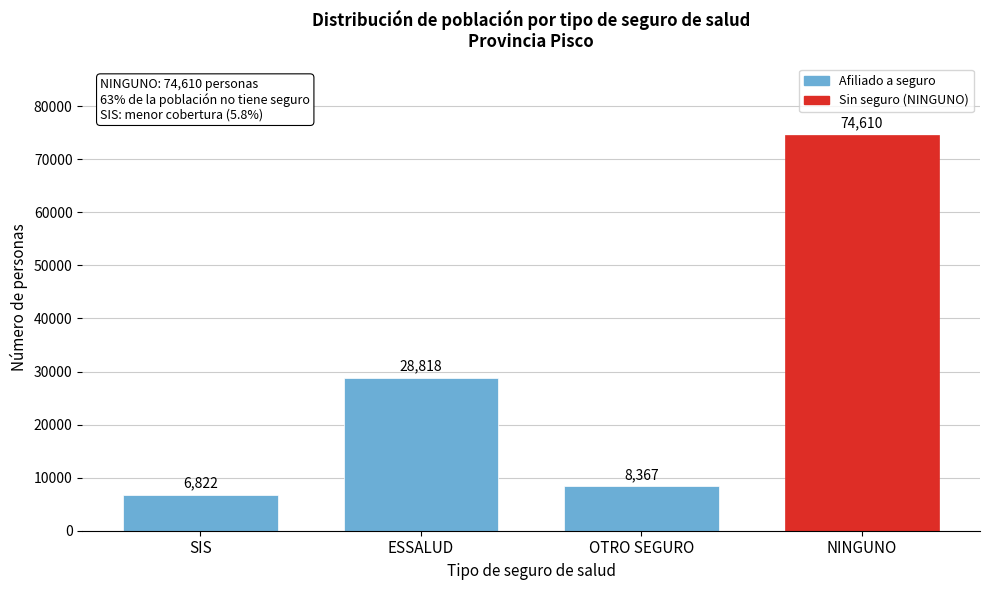

Reading left to right, what are all the values shown in this chart?

6822	28818	8367	74610